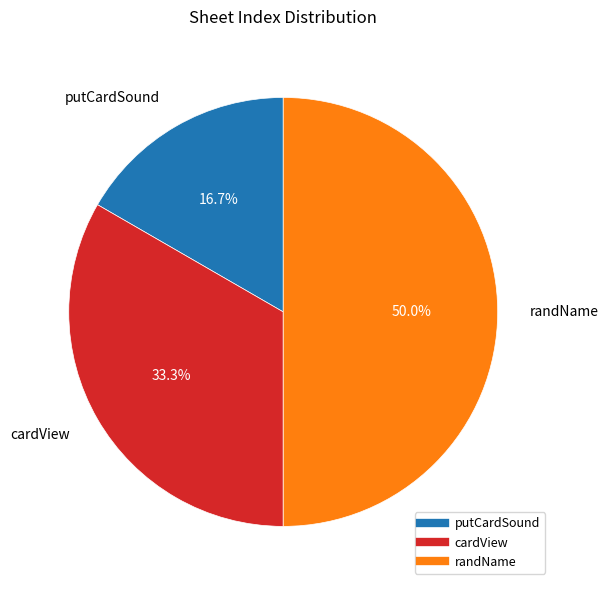

Rank the categories by value from lowest to highest.

putCardSound, cardView, randName